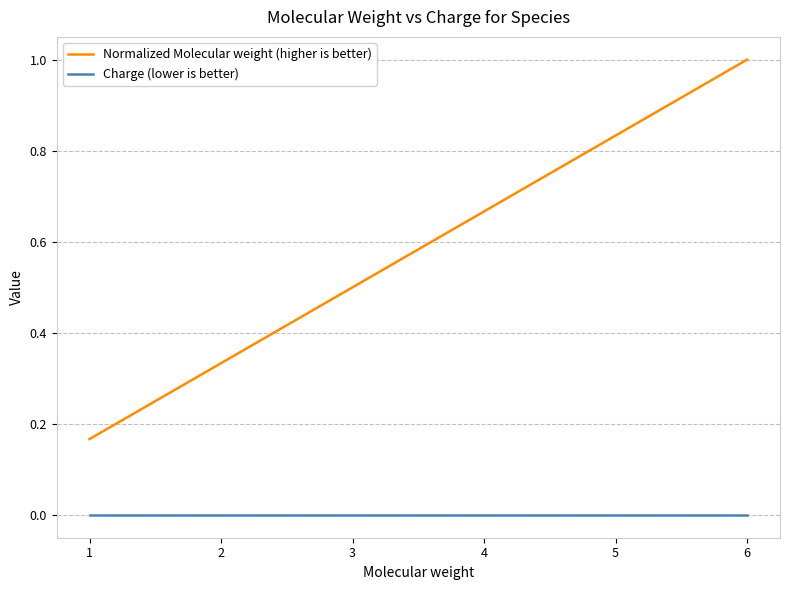

Is the value of Normalized Molecular weight (higher is better) at 6 greater than the value of Charge (lower is better) at 2?

Yes